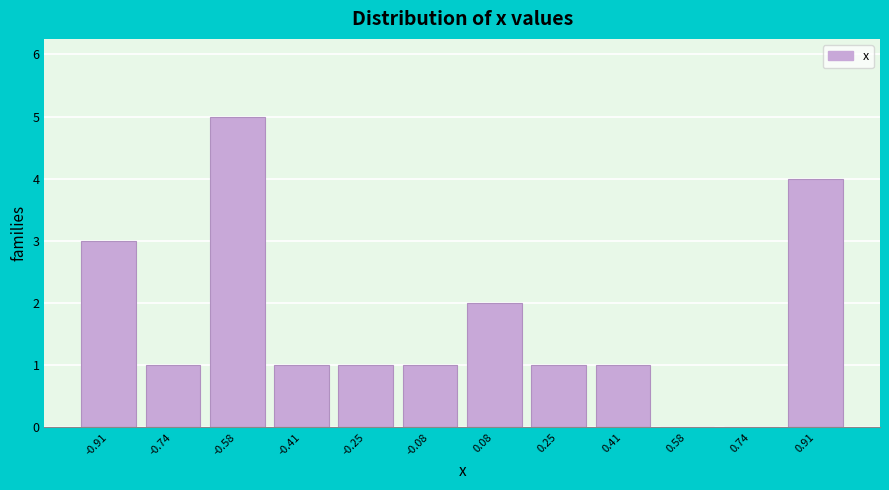

Reading left to right, transcribe this chart: for each bar, give the range it covers on the x-axis and its height. Neither the bar edges nor the heights are printed on the chart, so give them approximately, as read against the axes.

-1.00 to -0.82: 3
-0.82 to -0.66: 1
-0.66 to -0.50: 5
-0.50 to -0.34: 1
-0.34 to -0.16: 1
-0.16 to 0.00: 1
0.00 to 0.16: 2
0.16 to 0.32: 1
0.32 to 0.50: 1
0.50 to 0.66: 0
0.66 to 0.82: 0
0.82 to 0.98: 4